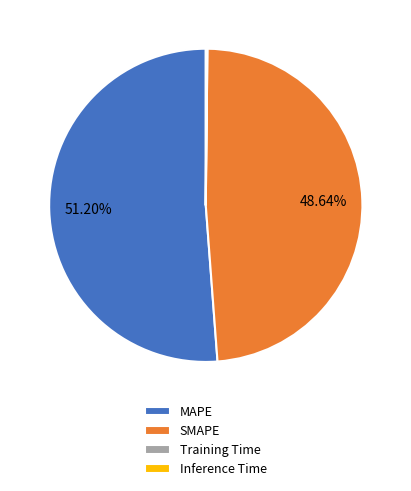

Combined, do SMAPE and MAPE account for over 50%?

Yes